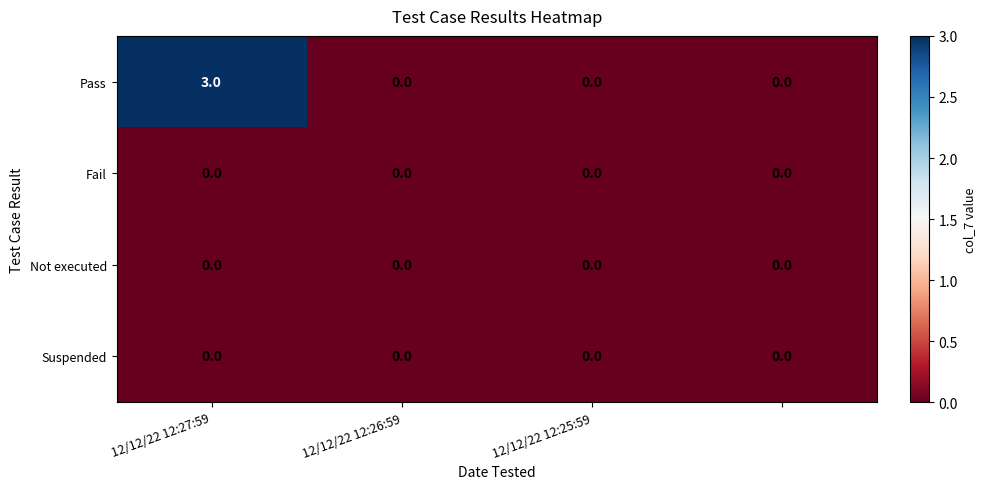

Which series has the largest total across all categories?

Pass